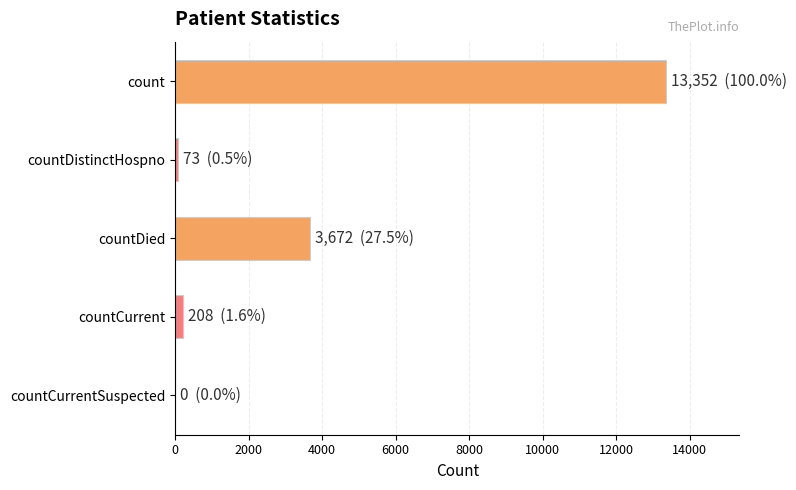

Where is the data nearest to the value 6676?

countDied